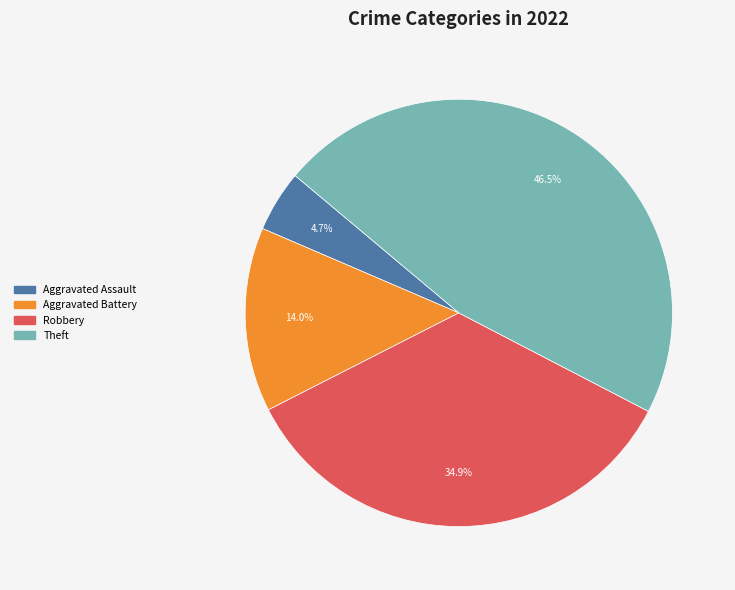

To the nearest percent, what is the average slice percentage?

25%